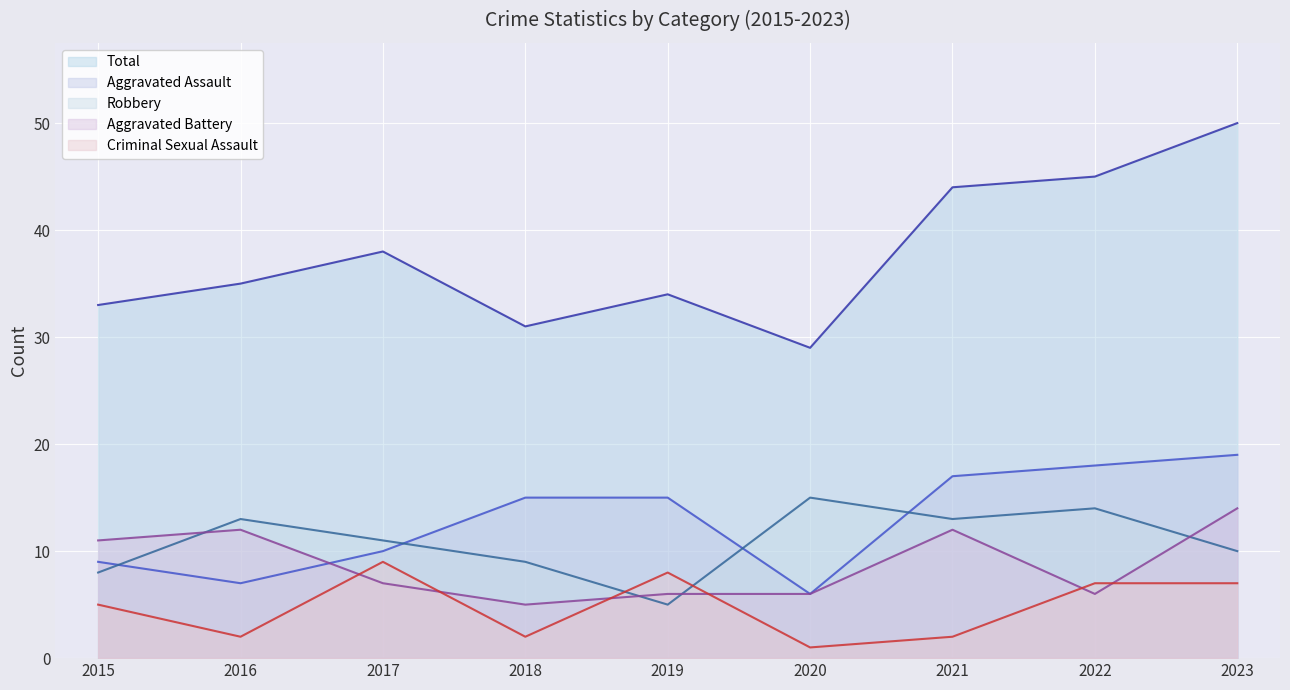

Count the number of data series in this chart.

5